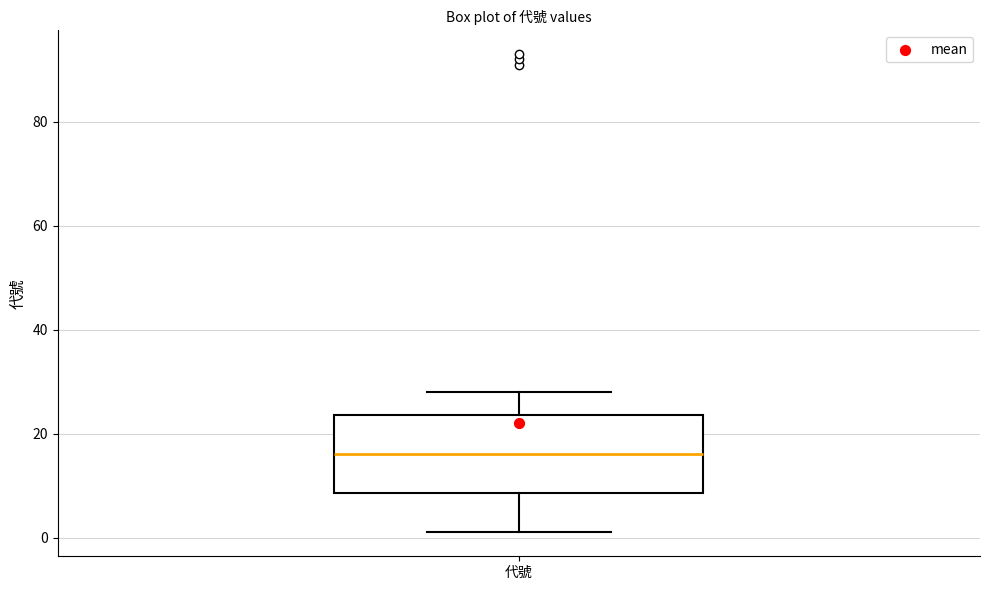

Transcribe this box plot: give where the median line is, the range the box spans, and where the two whiskers end, as read against the y-axis. The values are not printed on the chart, so give them approximately, as read against the axis.

median 16, box 8 to 24, whiskers 2 to 28